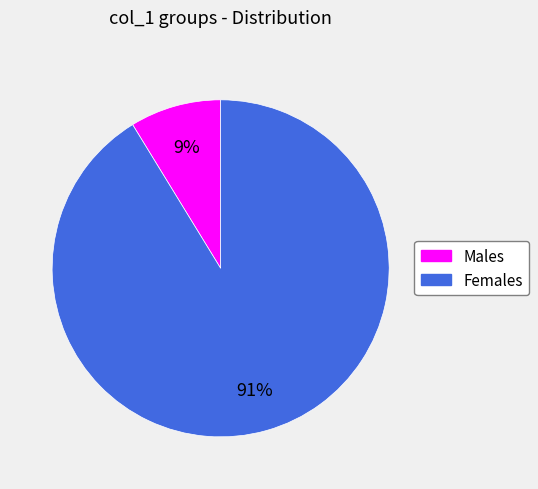

To the nearest percent, what is the average slice percentage?

50%